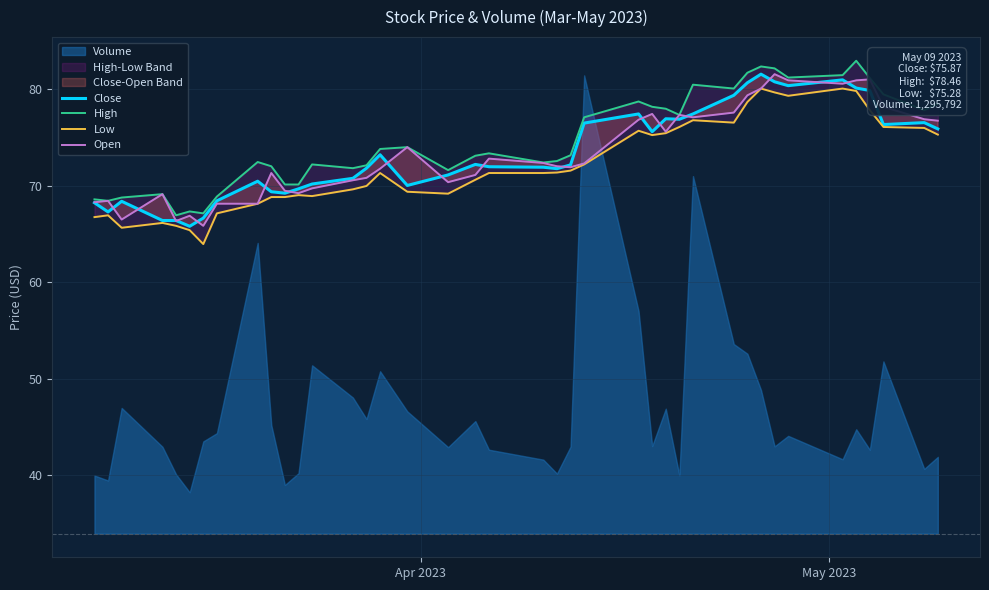

What is the difference between the maximum and minimum values in the Open series?

15.7